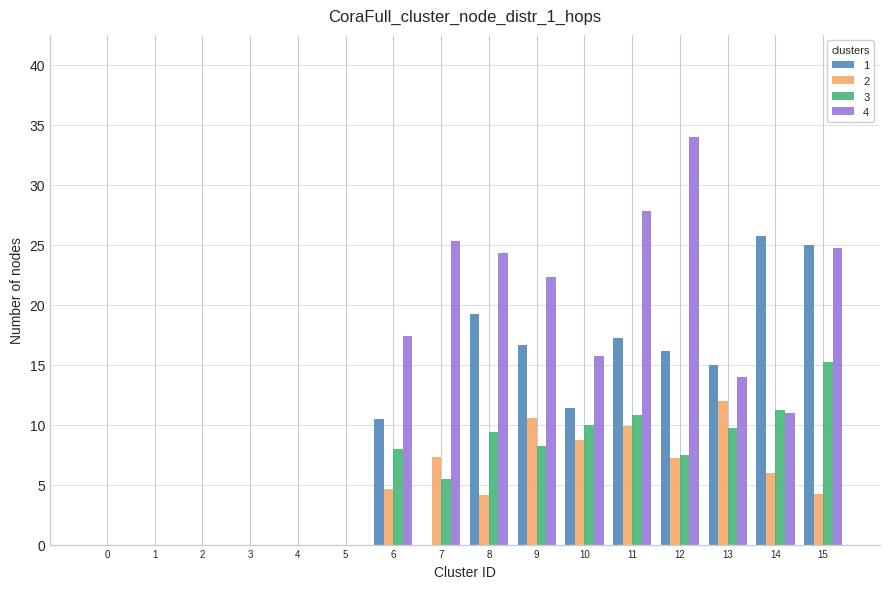

What are all the series names shown in the legend?

1, 2, 3, 4